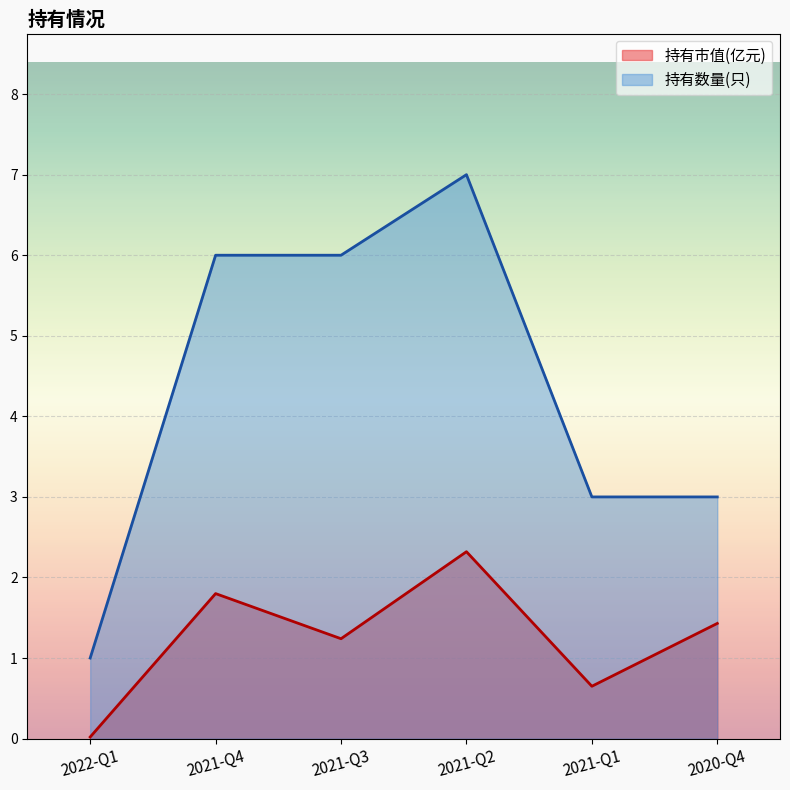

What is the value of the 持有数量(只) point at the 5th from the left?

3.0